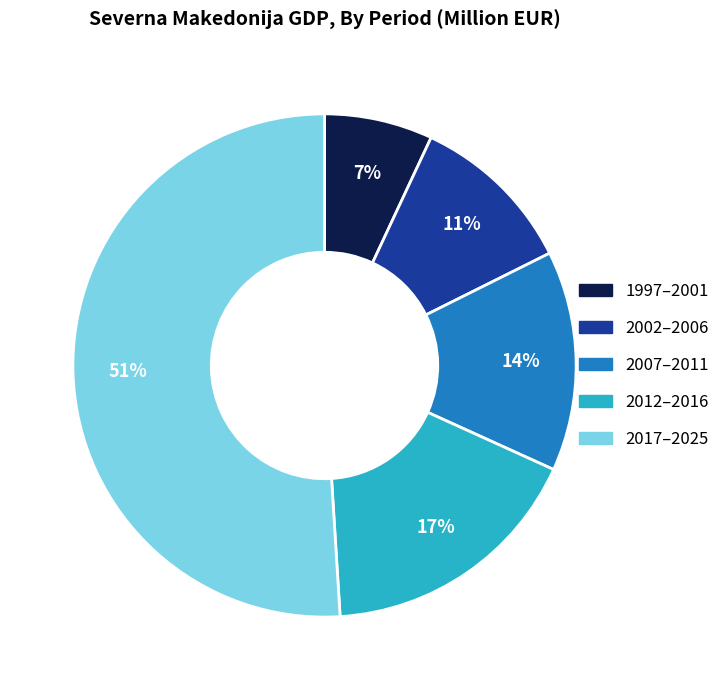

To the nearest percent, what is the difference between the largest and smallest slice percentages?

44%